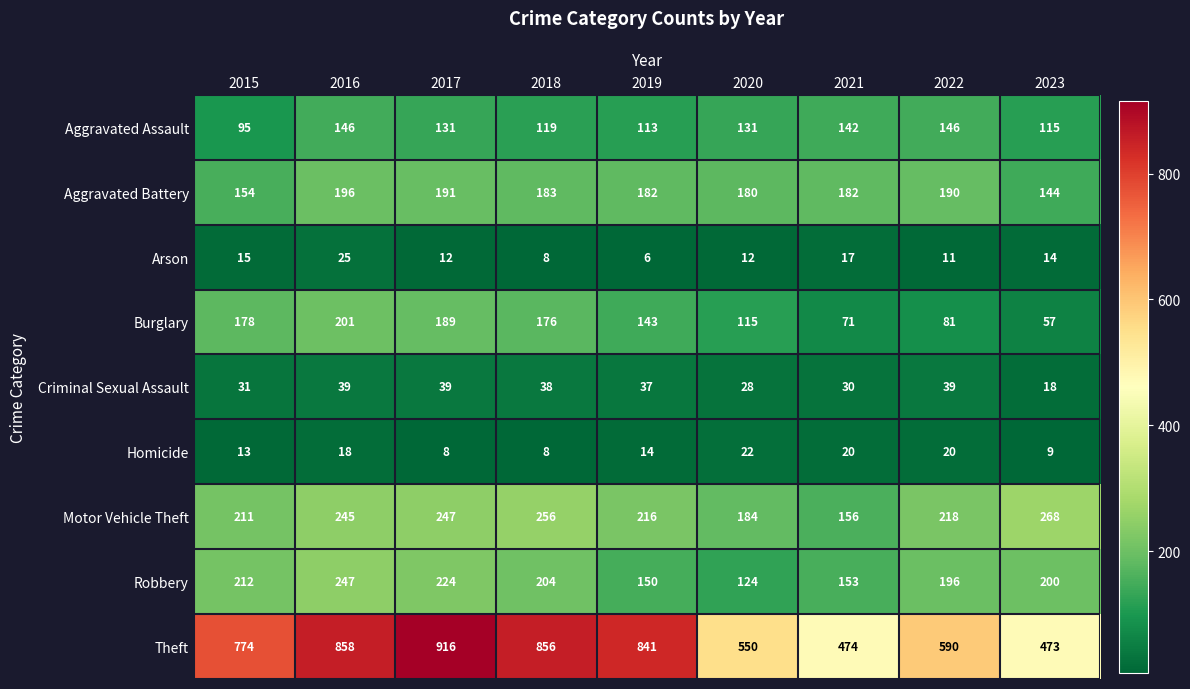

At 2023, list the series in order from largest to smallest.

Theft, Motor Vehicle Theft, Robbery, Aggravated Battery, Aggravated Assault, Burglary, Criminal Sexual Assault, Arson, Homicide